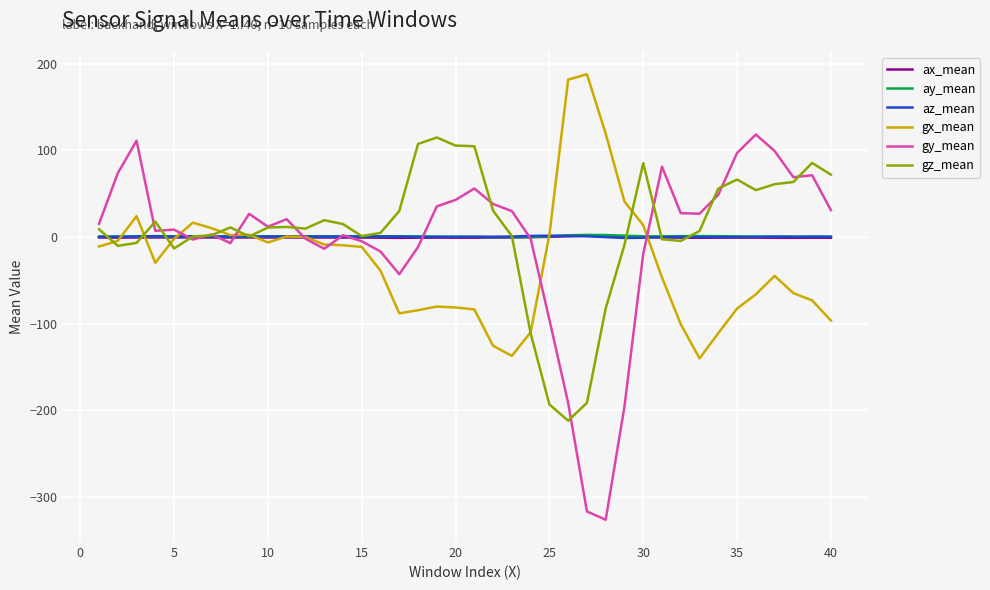

True or false: ay_mean and gz_mean intersect in this chart.

True